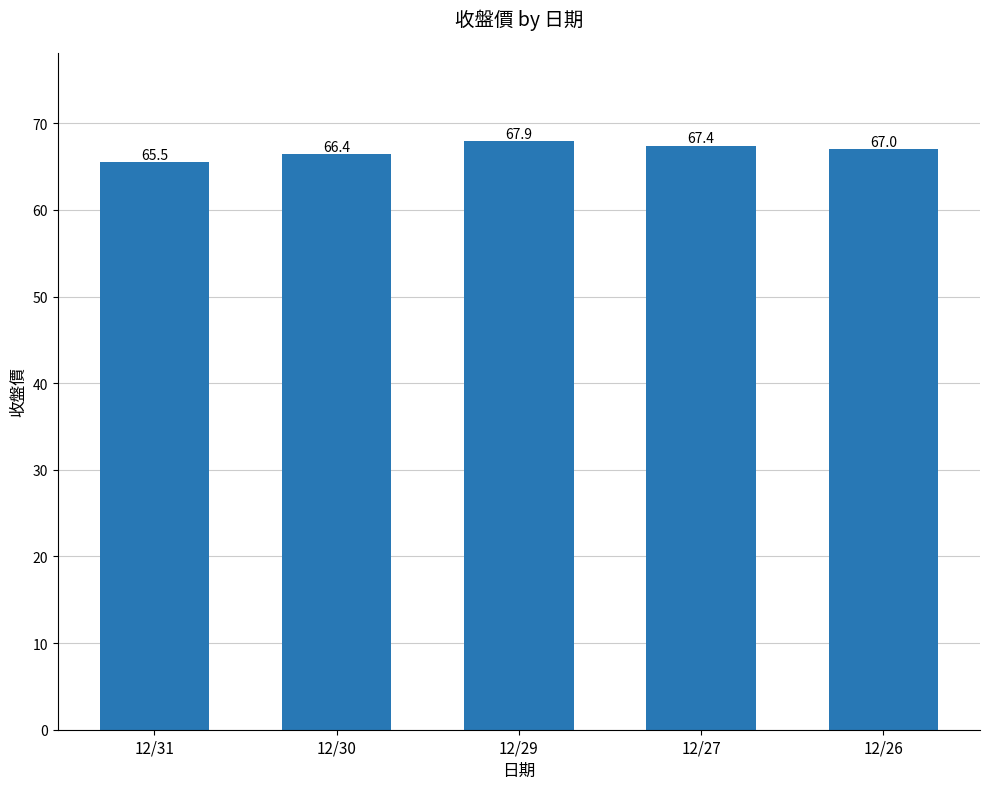

List the labels in order of value, largest first.

12/29, 12/27, 12/26, 12/30, 12/31